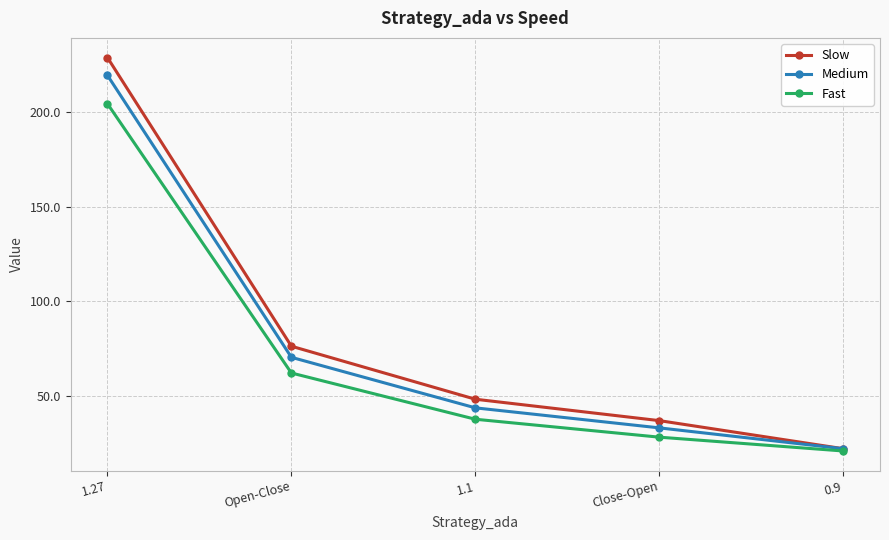

What value does the Fast series have at 1.1?

37.7